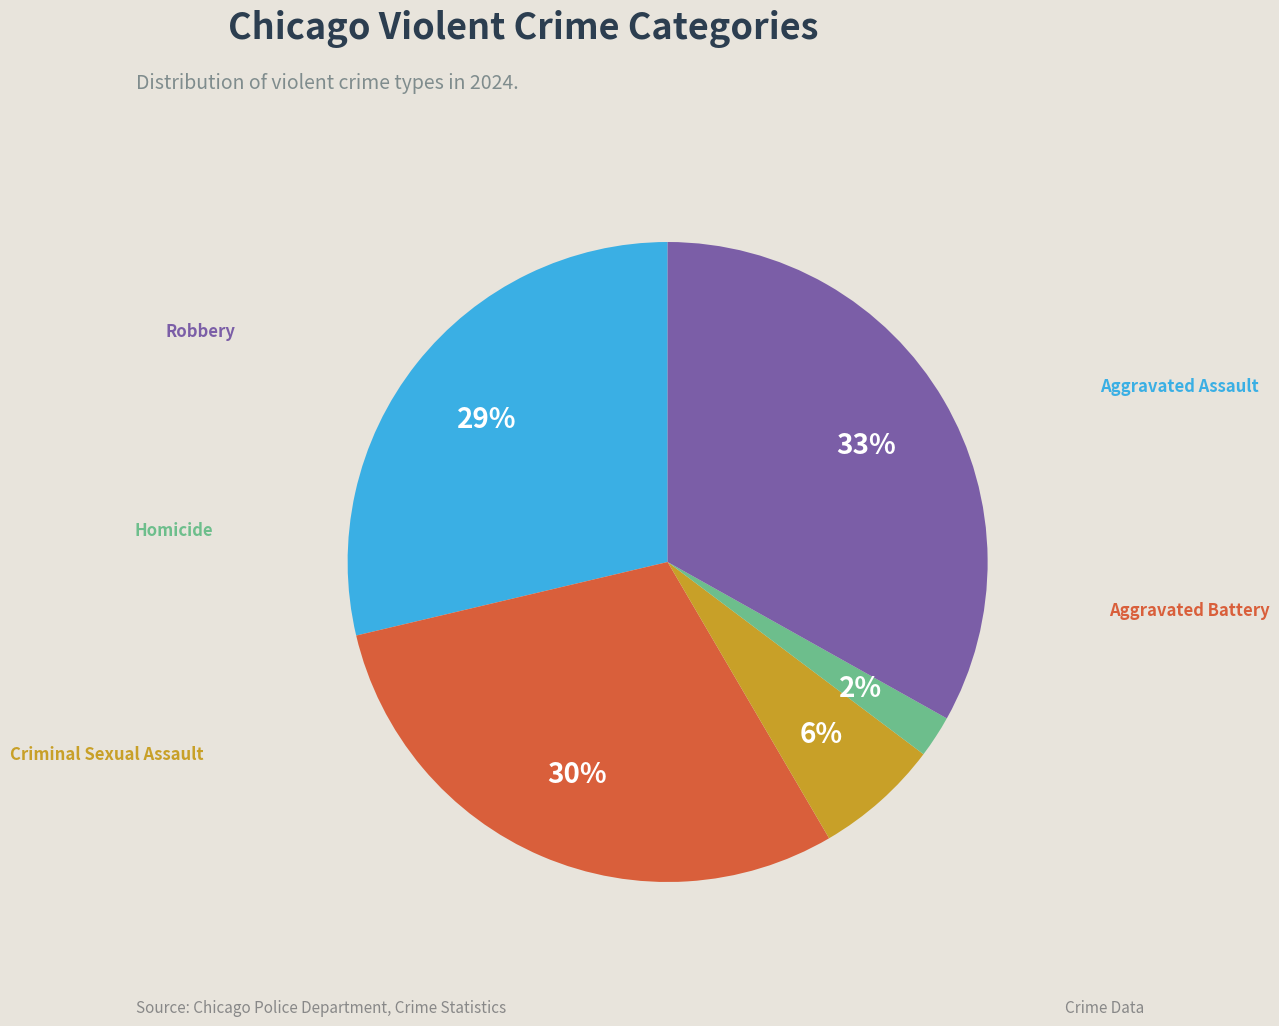

Is there any slice that represents more than half of the pie?

No